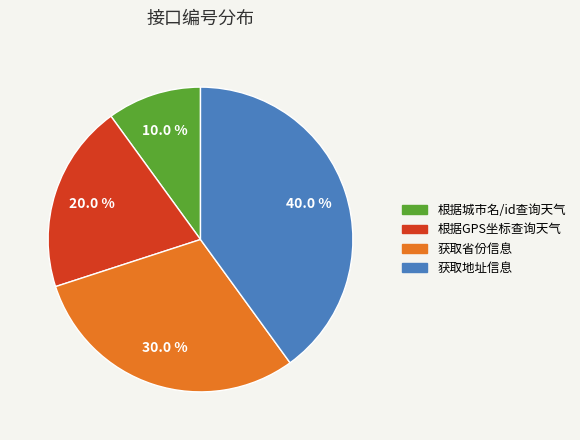

To the nearest percent, what is the difference between the largest and smallest slice percentages?

30%